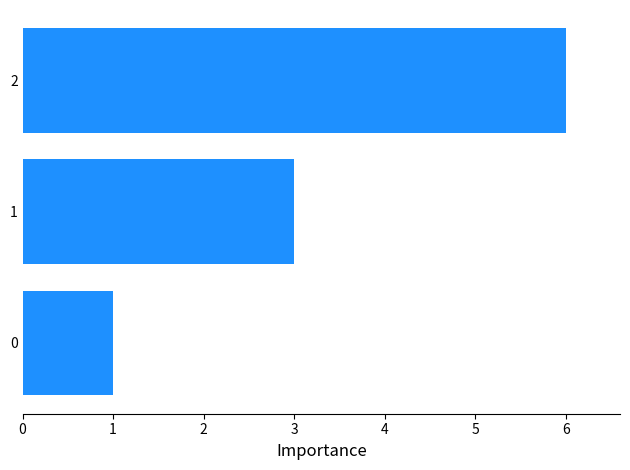

Read the value at 1.

3